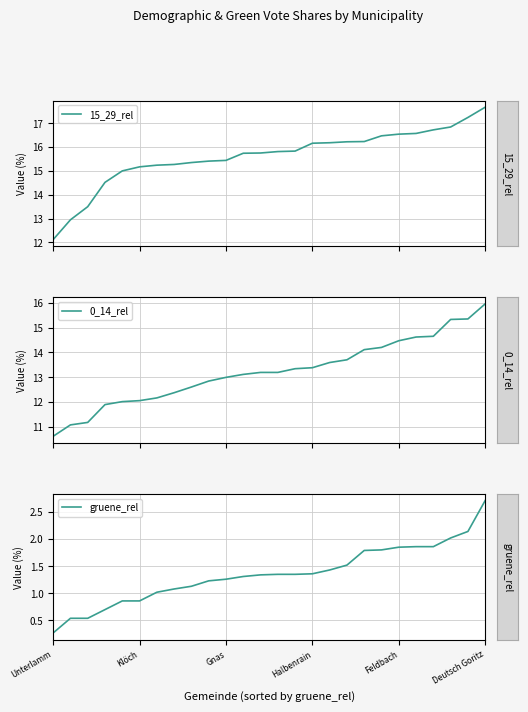

What is the value of the gruene_rel point at the 5th from the left?

0.9